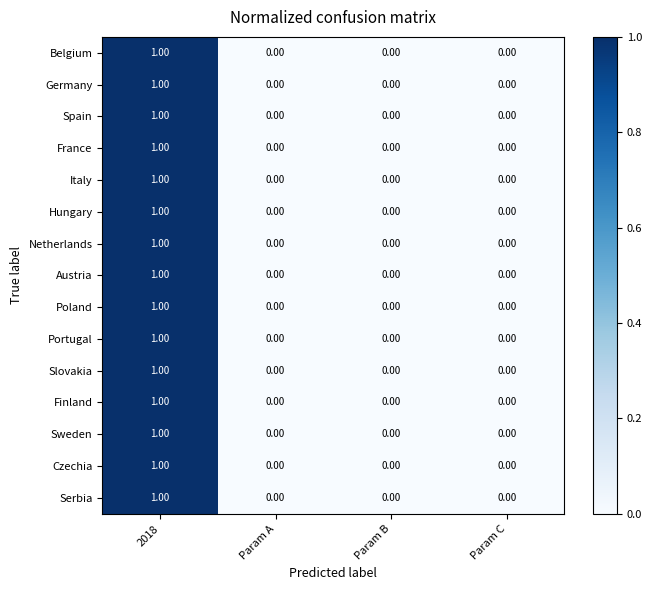

At which category is the sum across all series the highest?

2018